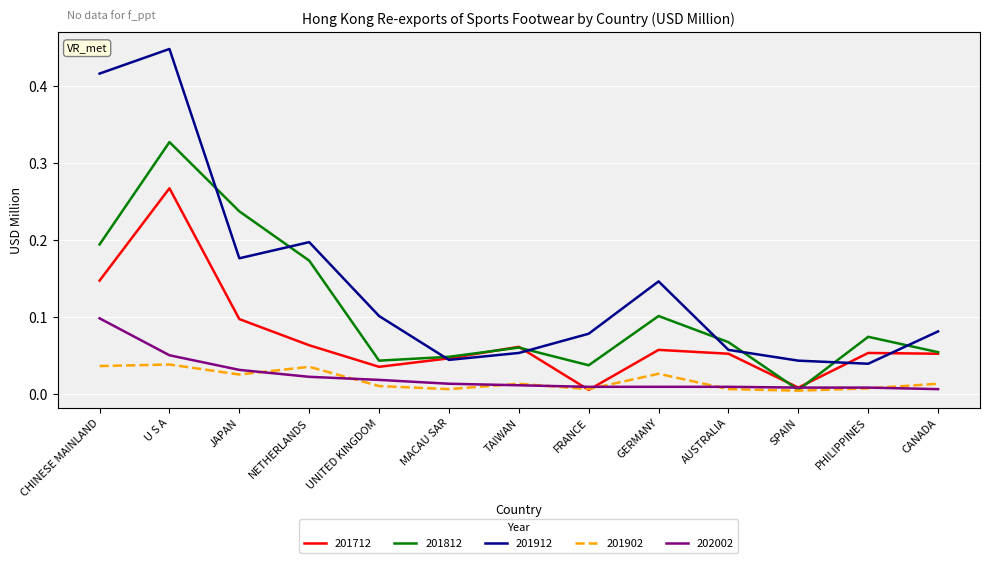

The 201812 series shows 0.1 at PHILIPPINES. True or false?

True